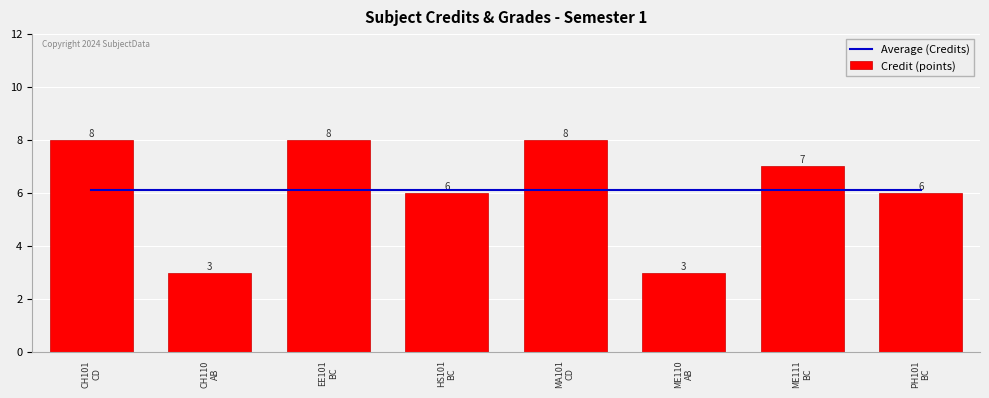

What is the maximum value for Credit (points)?

8